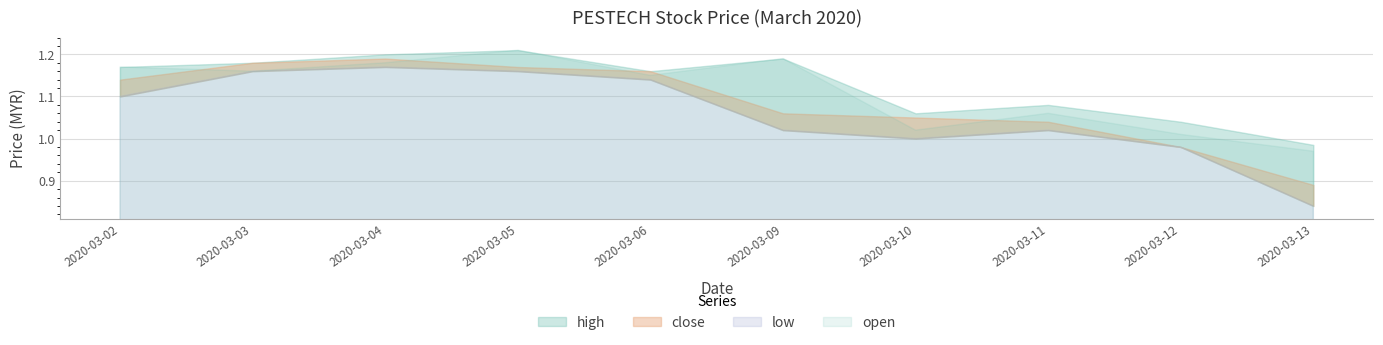

What is the difference between the maximum and minimum values in the open series?

0.2